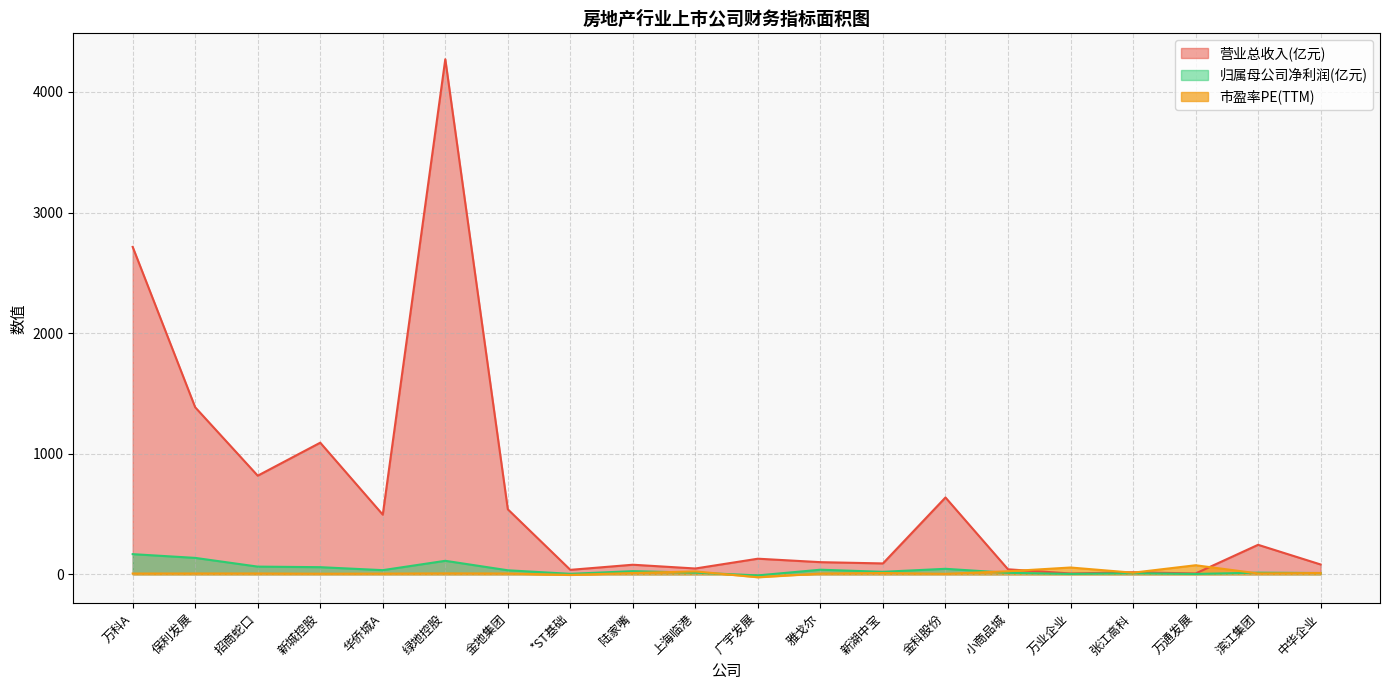

Where does the 归属母公司净利润(亿元) series first go above 25?

万科A